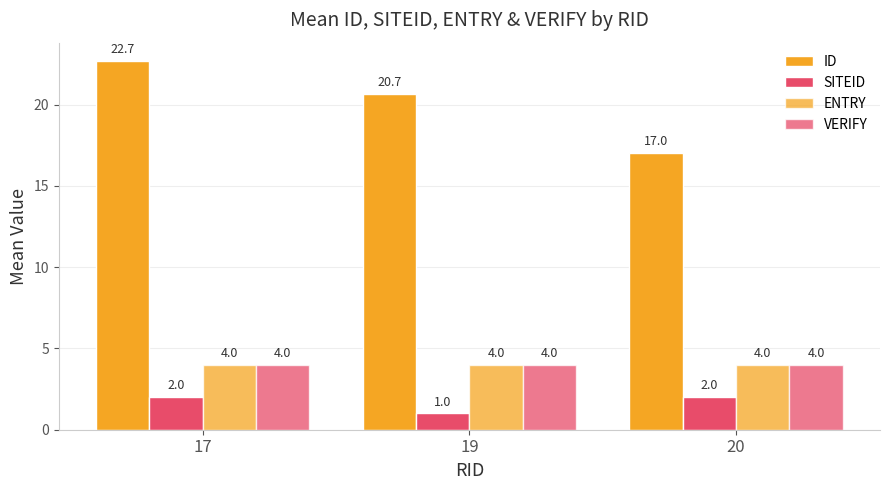

How many groups of bars are there?

3